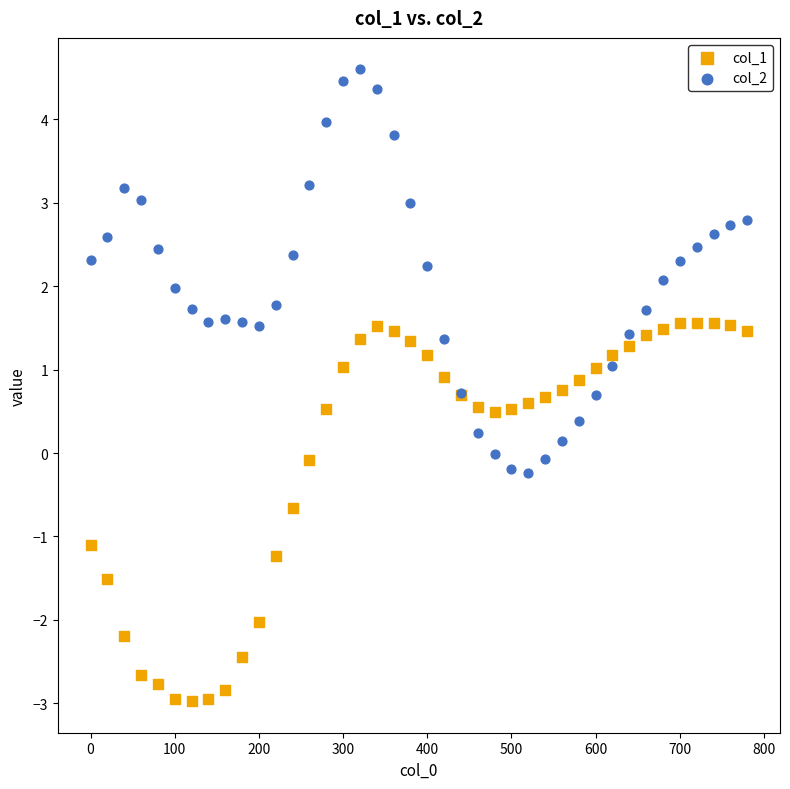

Which series contains the highest Y value?

col_2